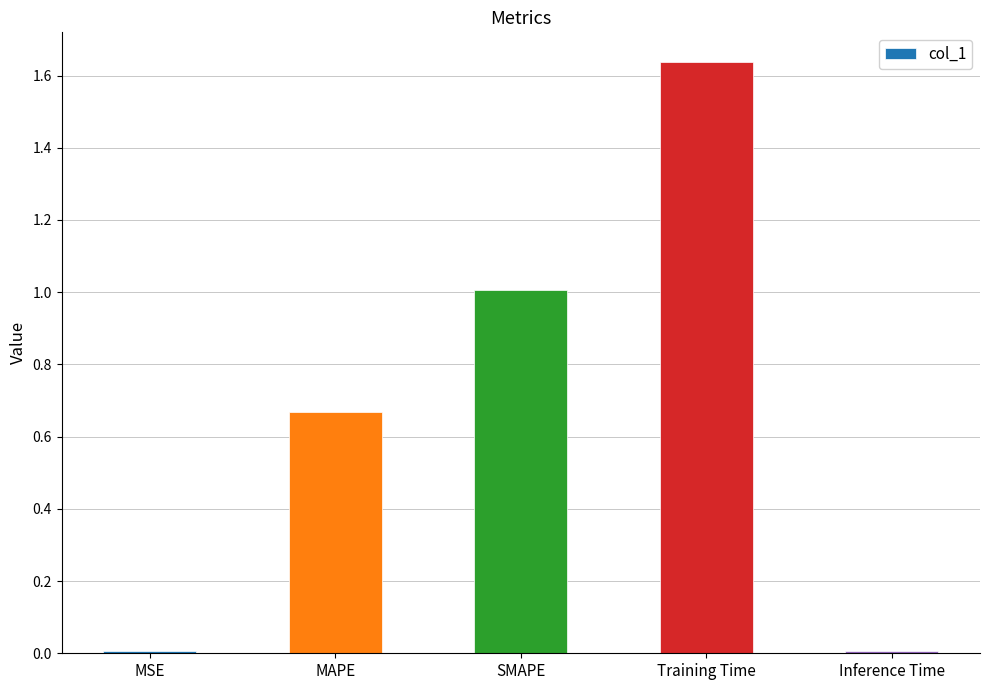

At which category does the chart reach its peak across all series?

Training Time